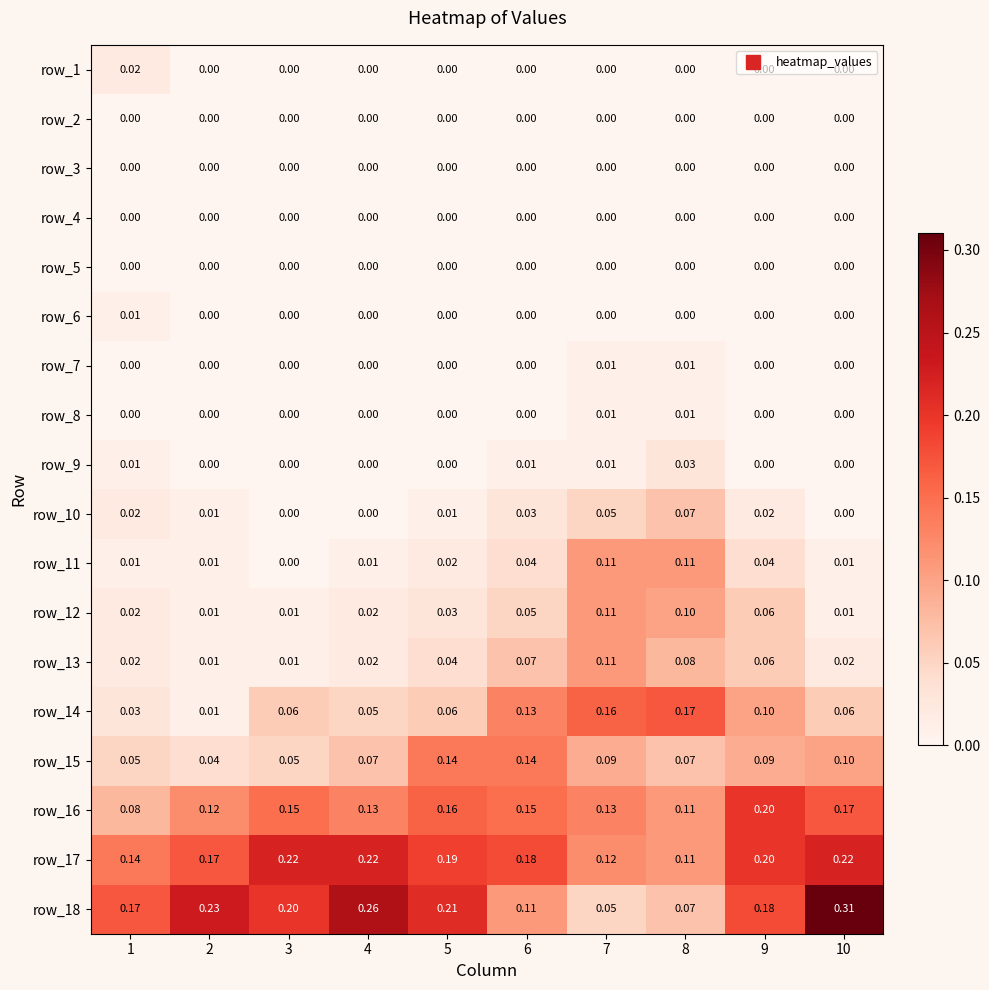

What is the difference between the maximum and minimum values in the row_15 series?

0.1